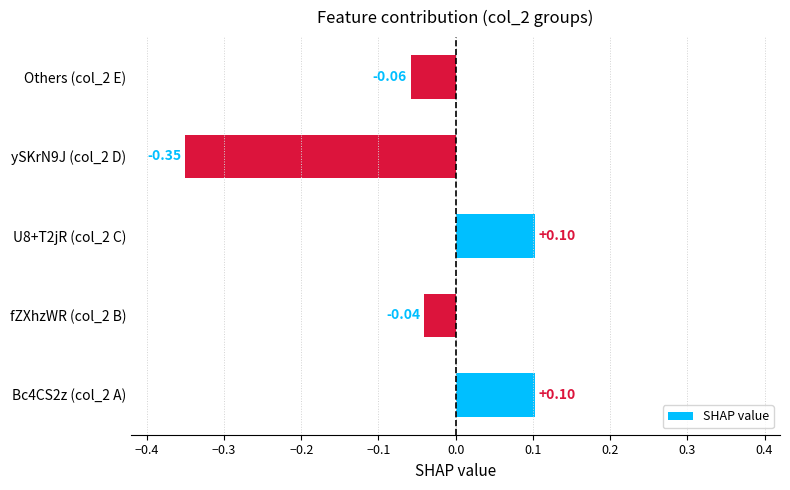

At which category does the chart reach its minimum across all series?

ySKrN9J (col_2 D)